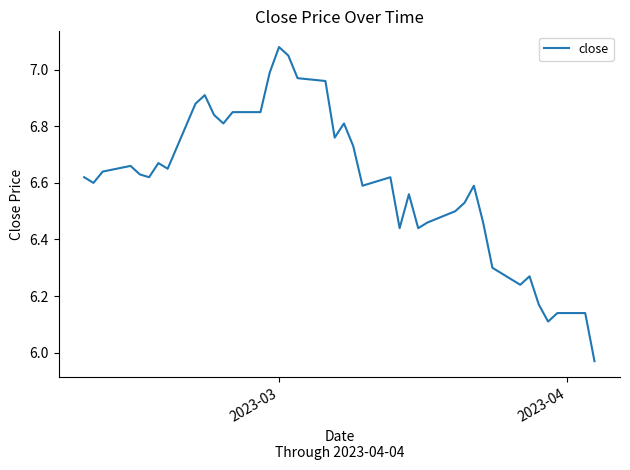

What is the difference between the maximum and minimum values?

1.1